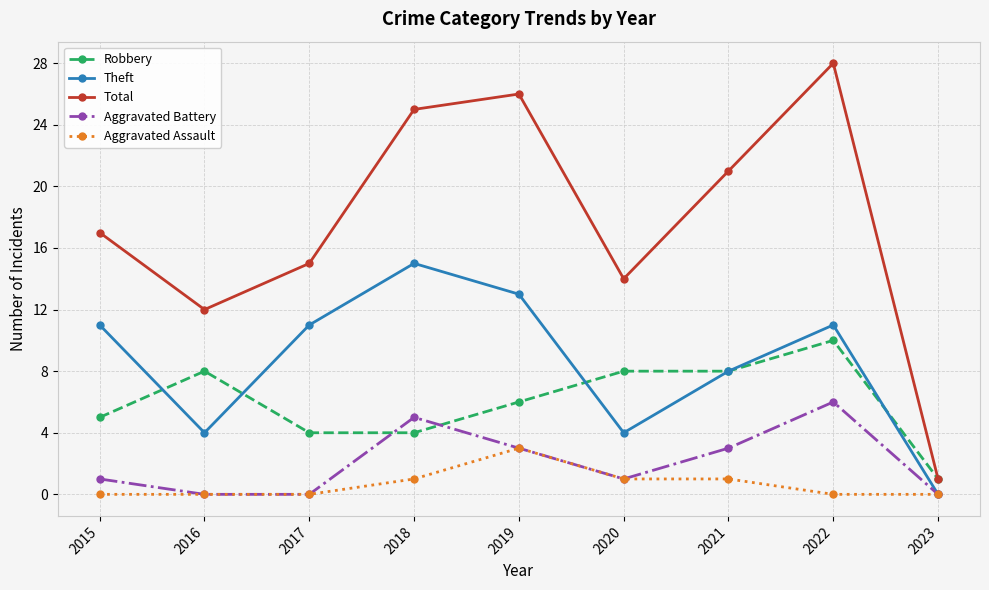

The value of Aggravated Assault at 2016 is 0. True or false?

True